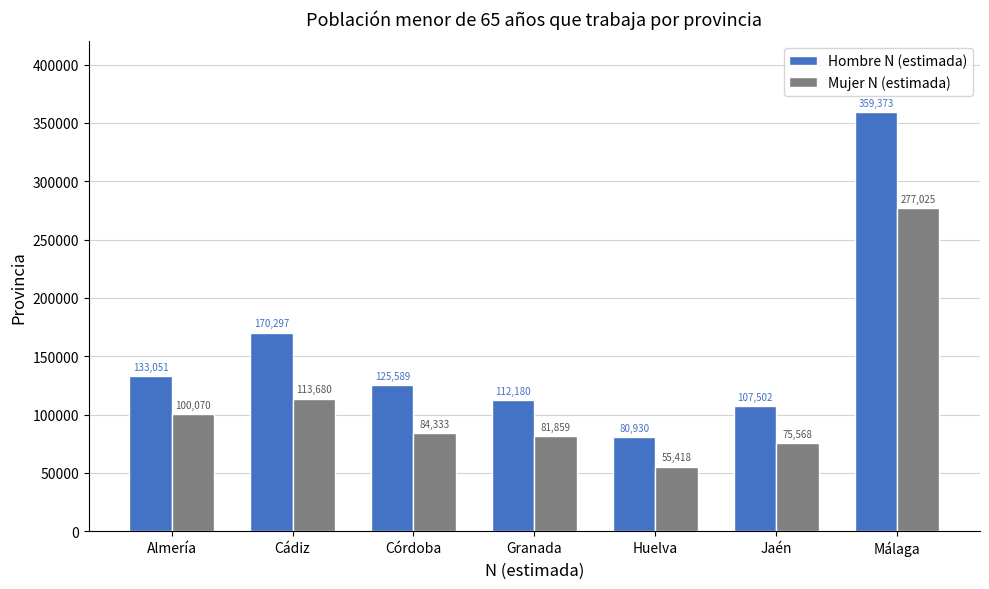

Reading left to right, what are all the values shown in this chart?

Hombre N (estimada): 133051	170297	125589	112180	80930	107502	359373
Mujer N (estimada): 100070	113680	84333	81859	55418	75568	277025